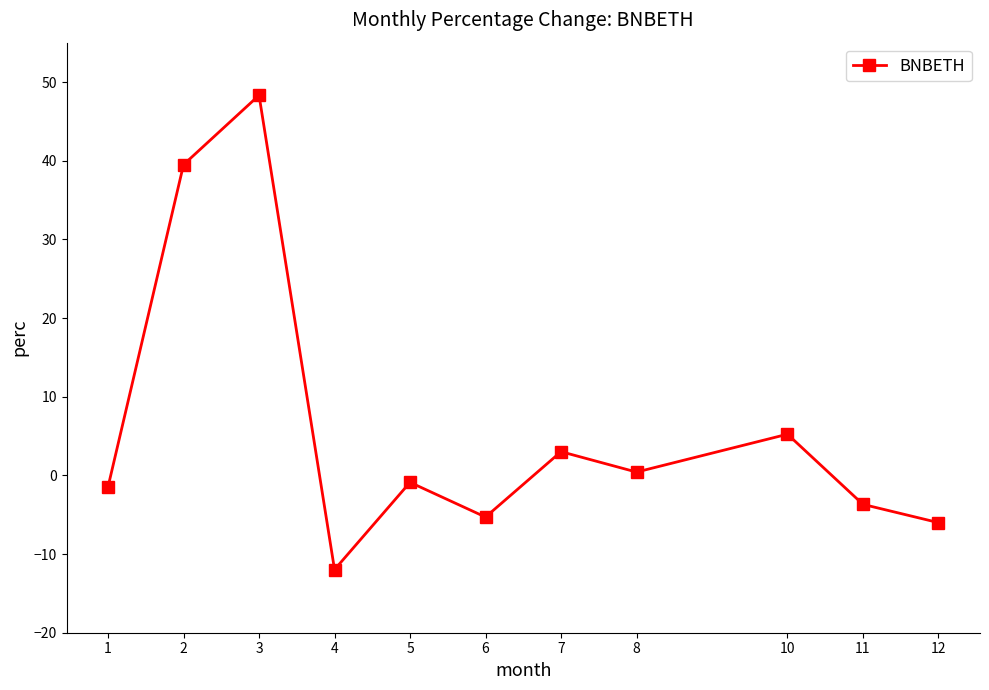

The chart shows a value of -6.6 at 11. True or false?

False